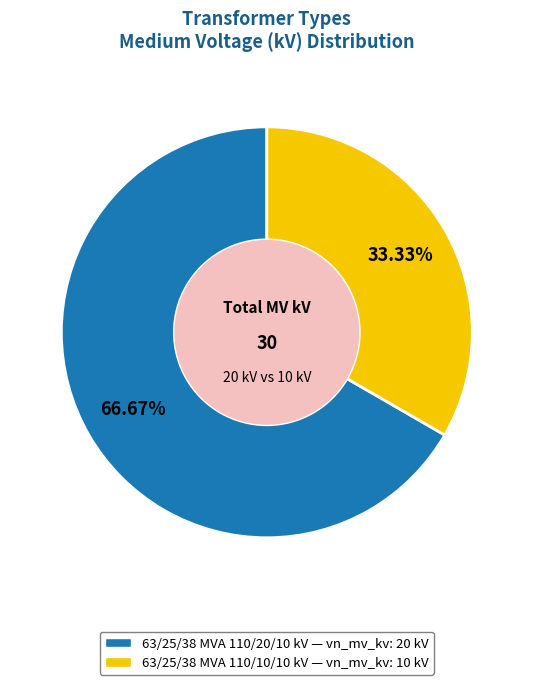

Between 63/25/38 MVA 110/10/10 kV and 63/25/38 MVA 110/20/10 kV, which is larger?

63/25/38 MVA 110/20/10 kV